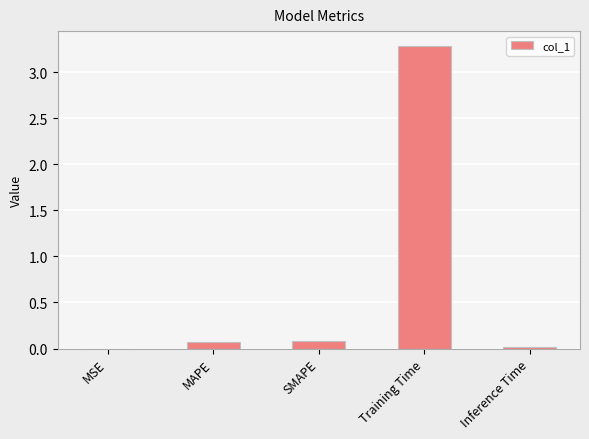

Which has a higher value, MSE or Training Time?

Training Time